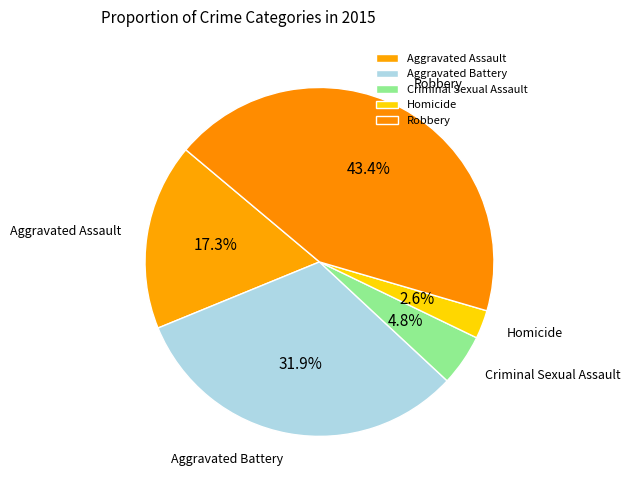

Combined, do Homicide and Aggravated Battery account for over 50%?

No